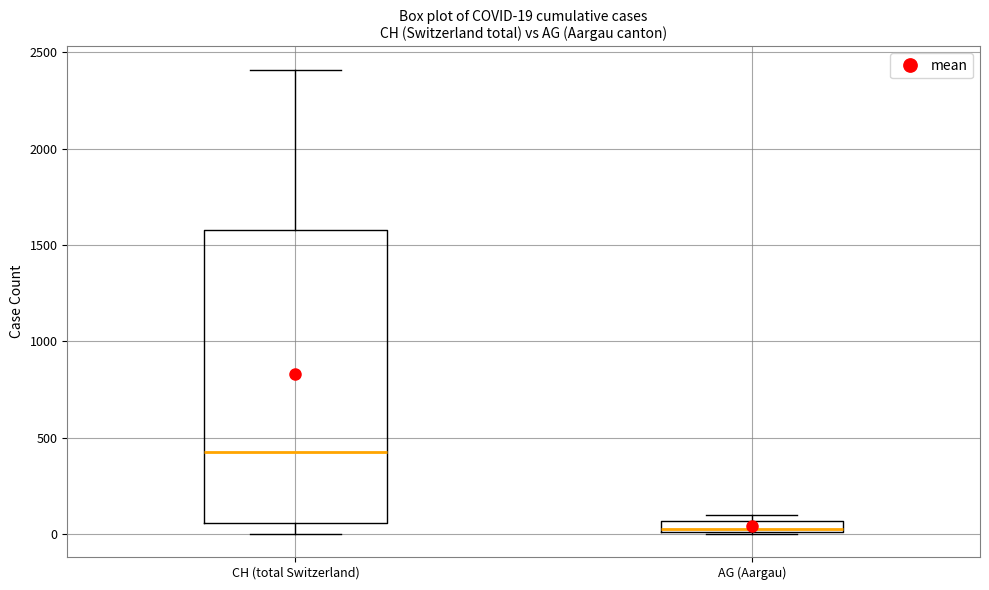

Which box's median line is the highest?

CH (total Switzerland)